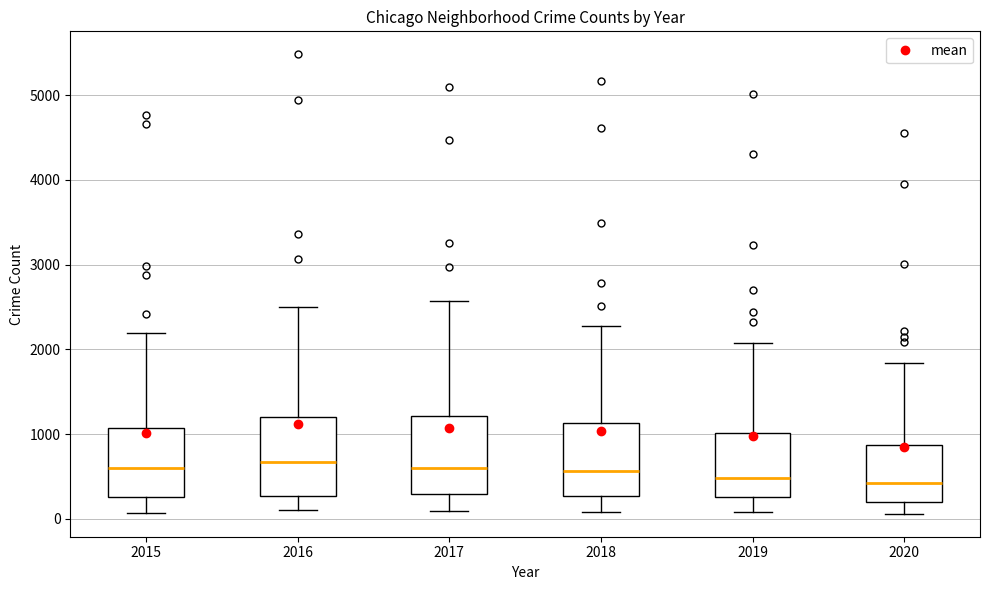

Reading left to right, transcribe this box plot: for each box, give where its median line is, the range the box spans, and where its two whiskers end, as read against the y-axis. The values are not printed on the chart, so give them approximately, as read against the axis.

2015: median 600, box 300 to 1100, whiskers 100 to 2200
2016: median 700, box 300 to 1200, whiskers 100 to 2500
2017: median 600, box 300 to 1200, whiskers 100 to 2600
2018: median 600, box 300 to 1100, whiskers 100 to 2300
2019: median 500, box 300 to 1000, whiskers 100 to 2100
2020: median 400, box 200 to 900, whiskers 100 to 1800